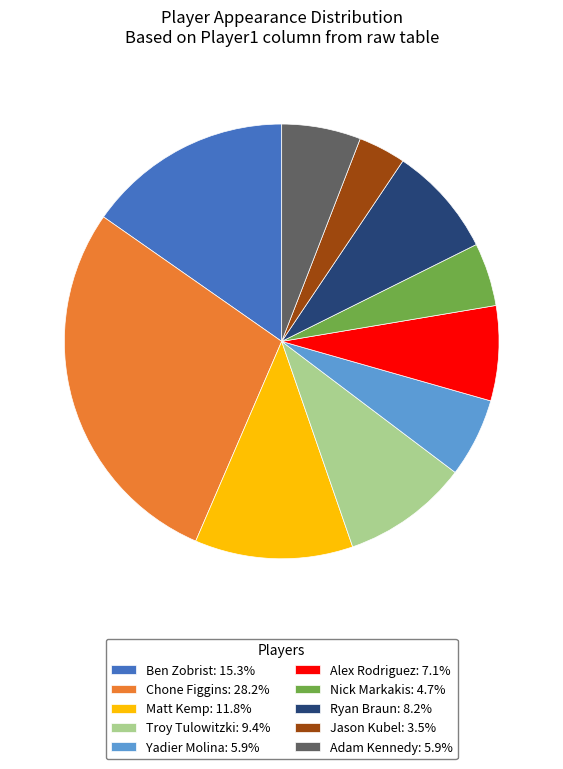

Is it true that Jason Kubel is 4% of the pie?

True